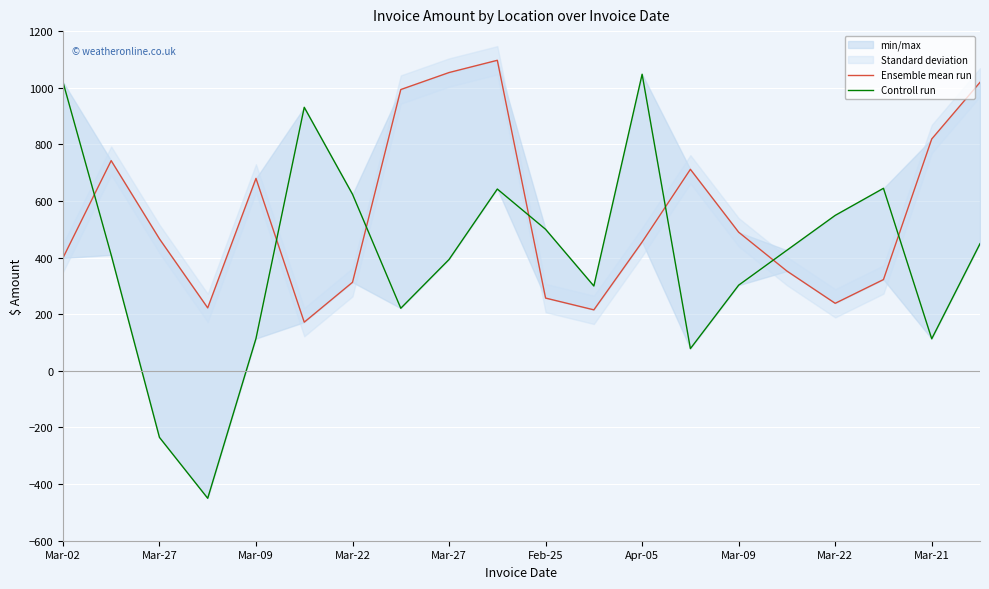

How many intersections are there between Controll run and Ensemble mean run?

7